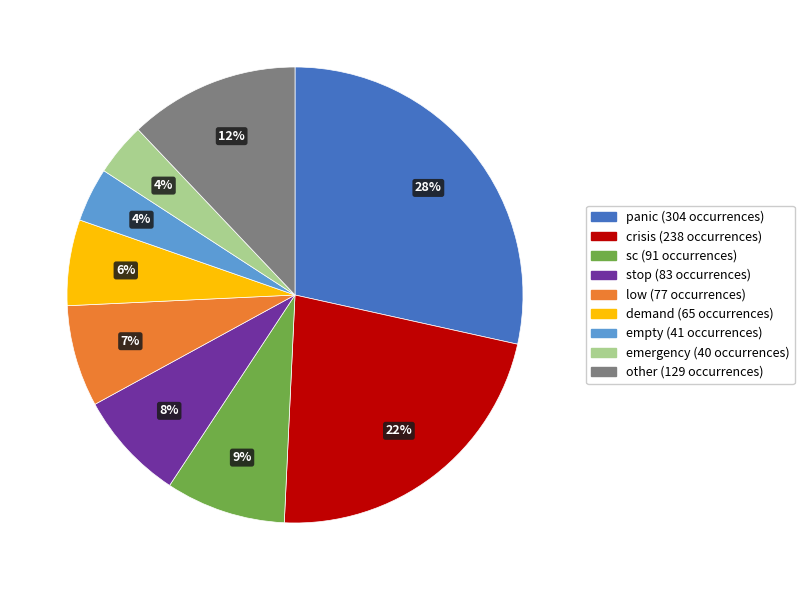

Combined, do low (77 occurrences) and emergency (40 occurrences) account for over 50%?

No